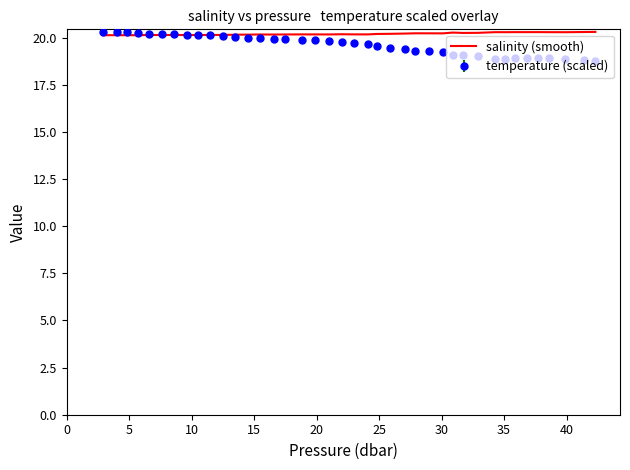

How many categories are shown in the chart?

40